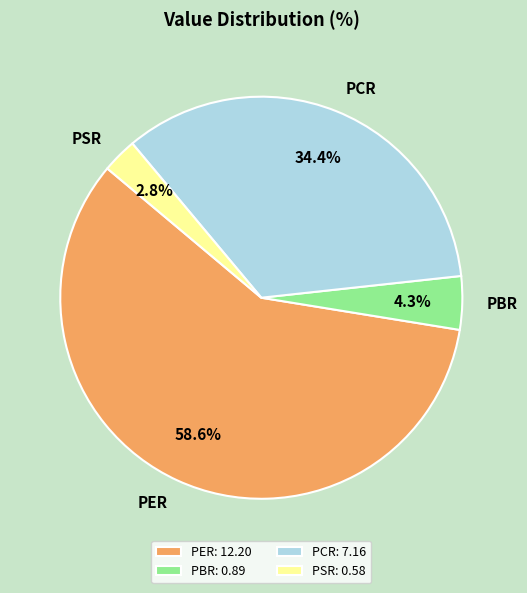

Is there a majority slice in this chart?

Yes